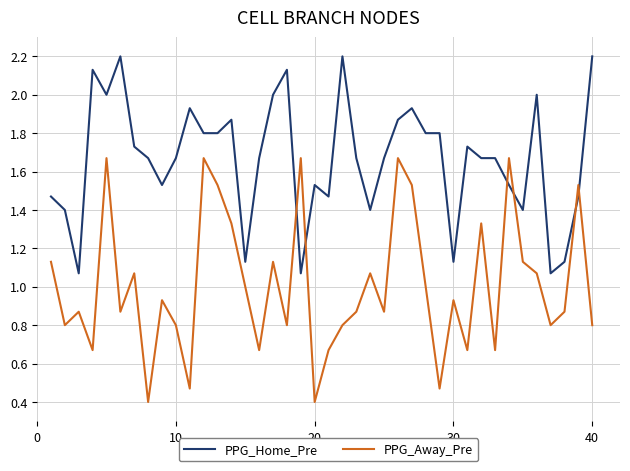

Which series has the largest total across all categories?

PPG_Home_Pre